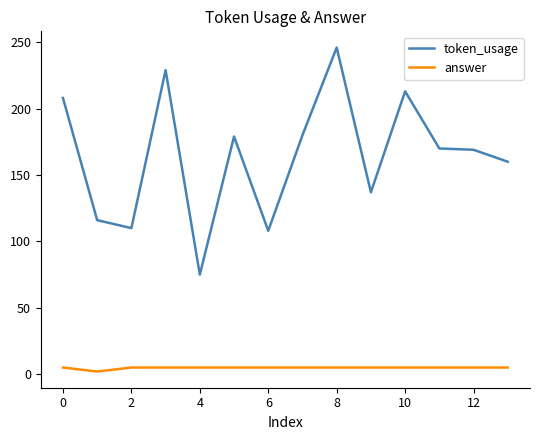

Count the number of data series in this chart.

2